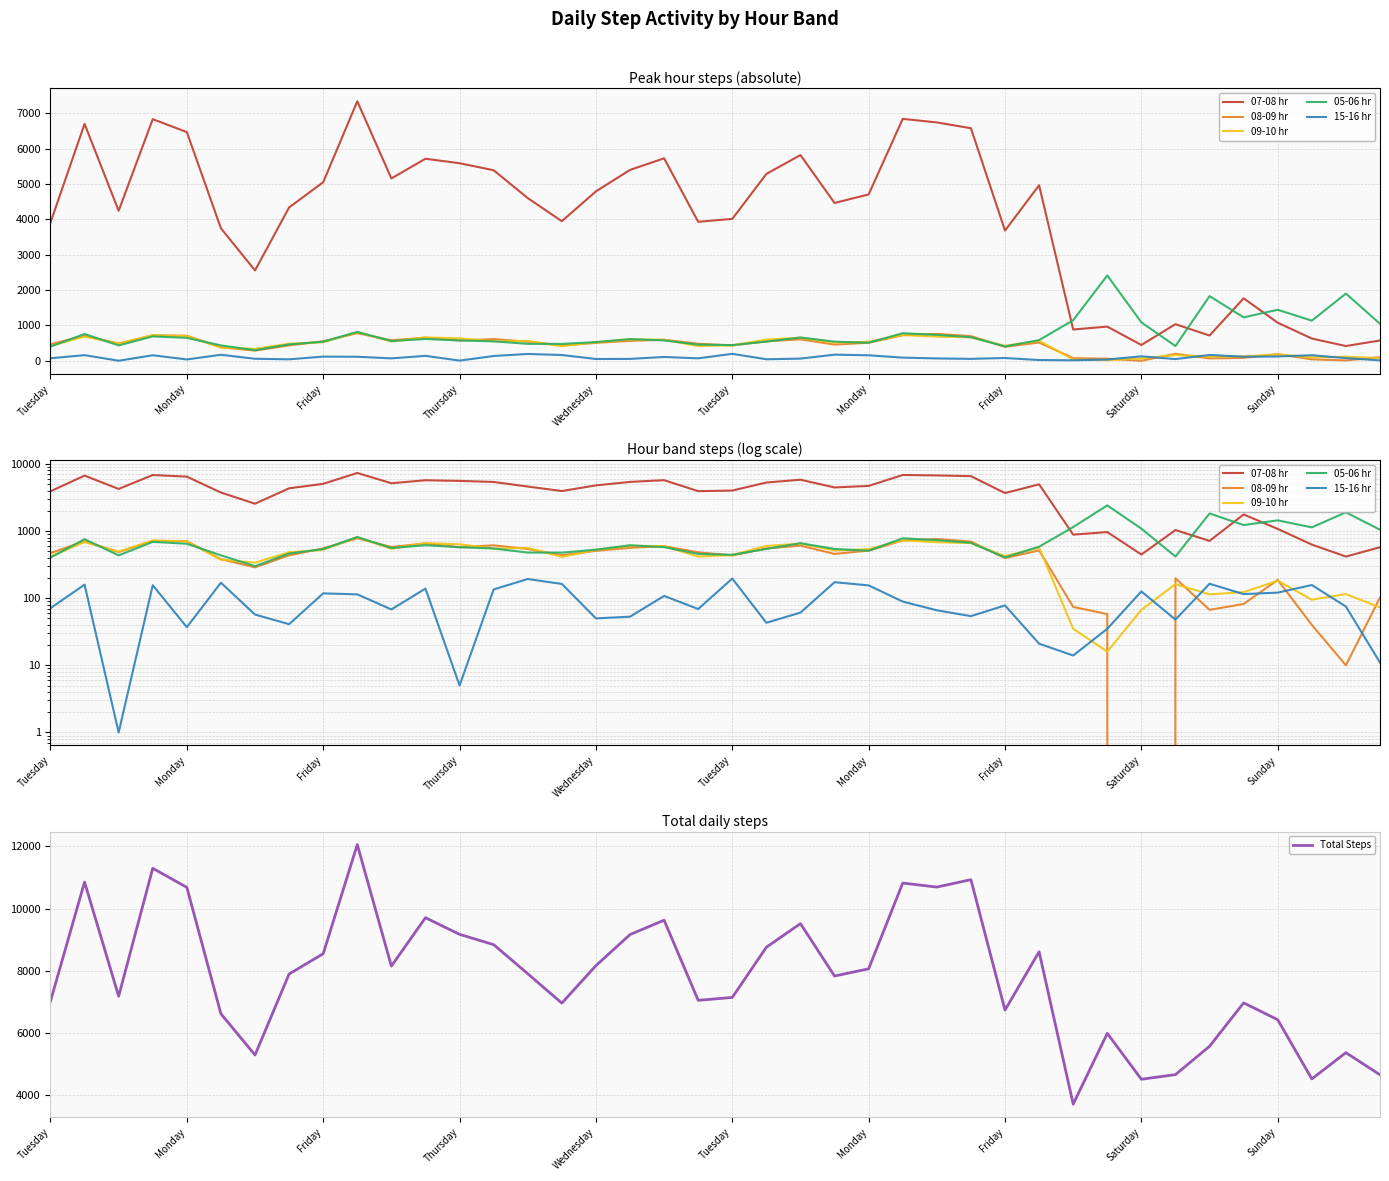

Read the 05-06 hr value at 27, to the nearest 10.

670